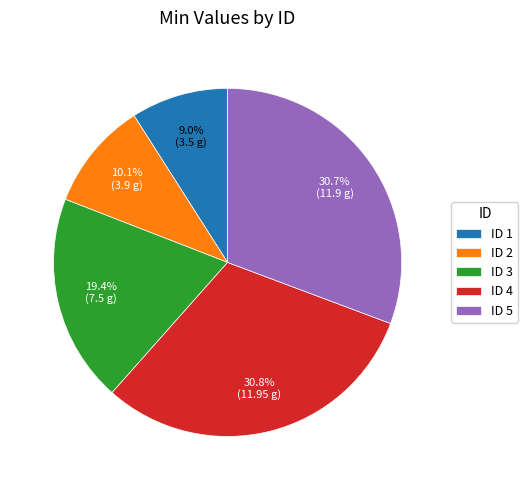

How much of the chart is everything except ID 5?

69.3%